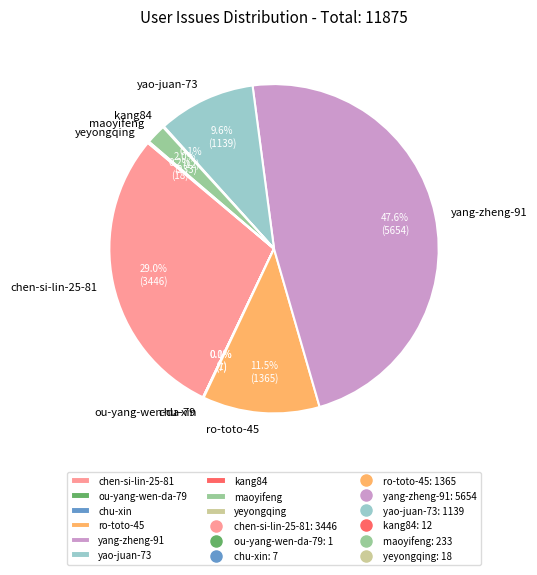

What is the largest slice in the pie chart?

yang-zheng-91